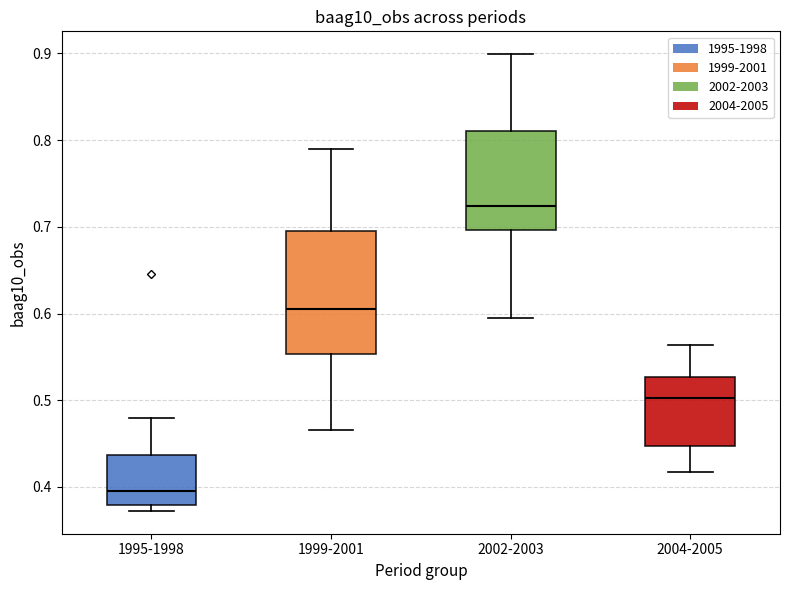

Reading left to right, transcribe this box plot: for each box, give where its median line is, the range the box spans, and where its two whiskers end, as read against the y-axis. The values are not printed on the chart, so give them approximately, as read against the axis.

1995-1998: median 0.40, box 0.38 to 0.44, whiskers 0.37 to 0.48
1999-2001: median 0.61, box 0.55 to 0.70, whiskers 0.47 to 0.79
2002-2003: median 0.72, box 0.70 to 0.81, whiskers 0.59 to 0.90
2004-2005: median 0.50, box 0.45 to 0.53, whiskers 0.42 to 0.56